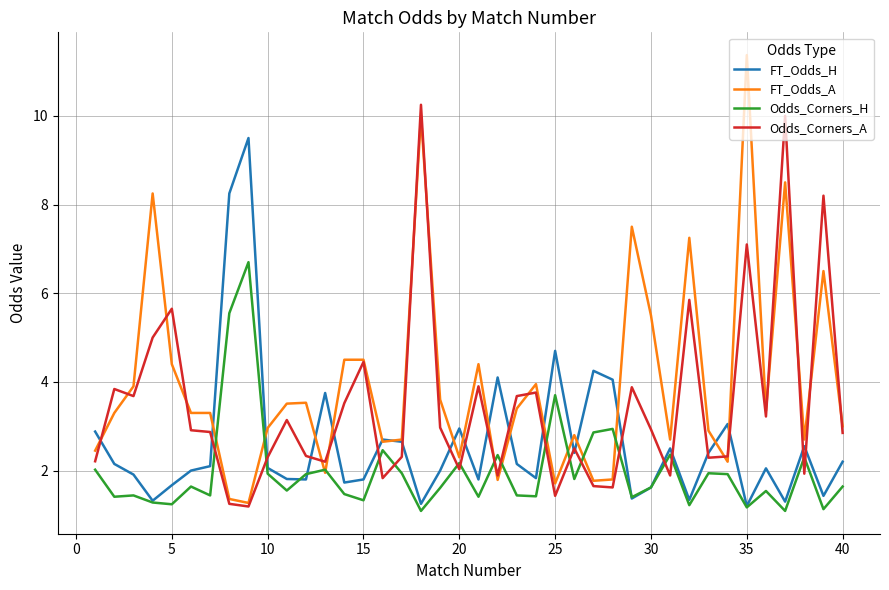

In Odds_Corners_A, how many points are lower than both neighbors (excluding endpoints)?

12